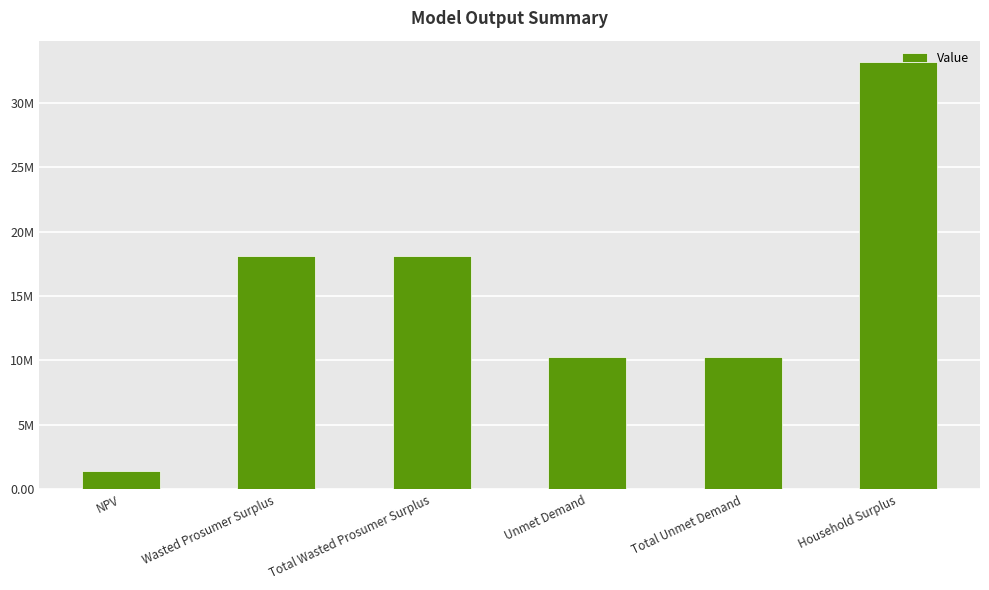

Reading right to left, extract all data points from this chart.

33170472.8	10306685.9	10306685.9	18097644.6	18097644.6	1400691.1